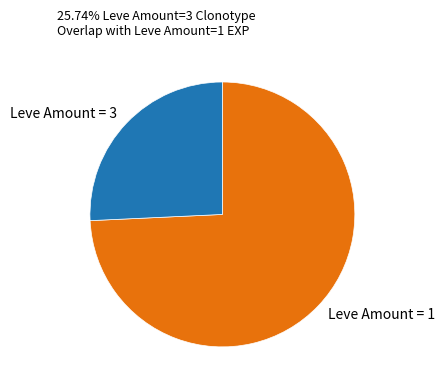

Is it true that Leve Amount = 3 is 15% of the pie?

False